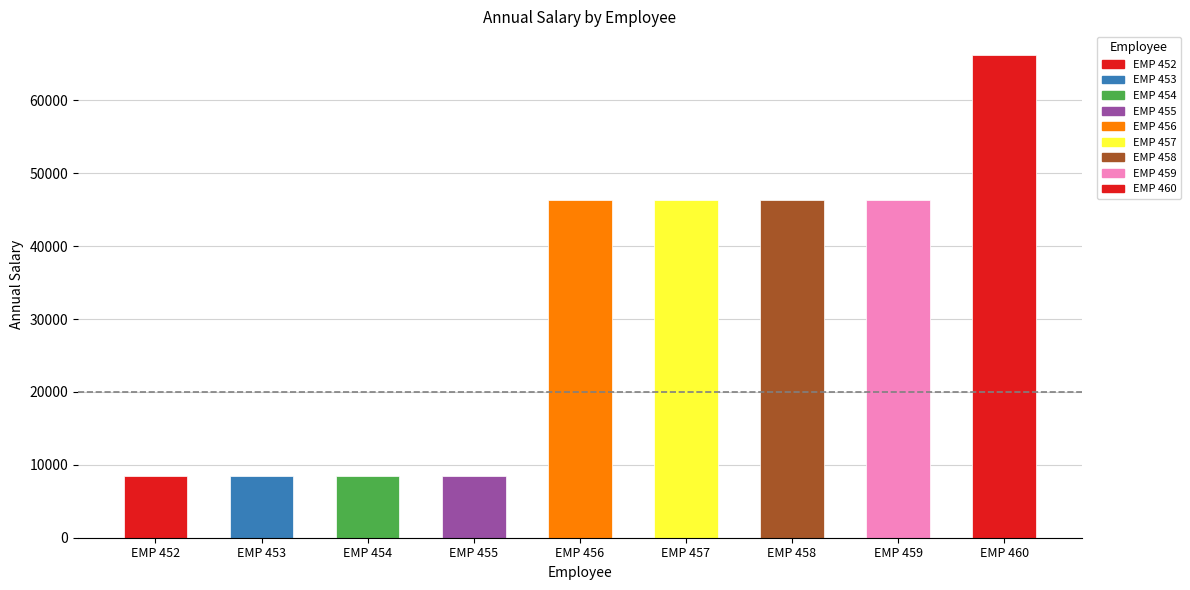

Is it true that the value at EMP 452 is 13661.9?

False